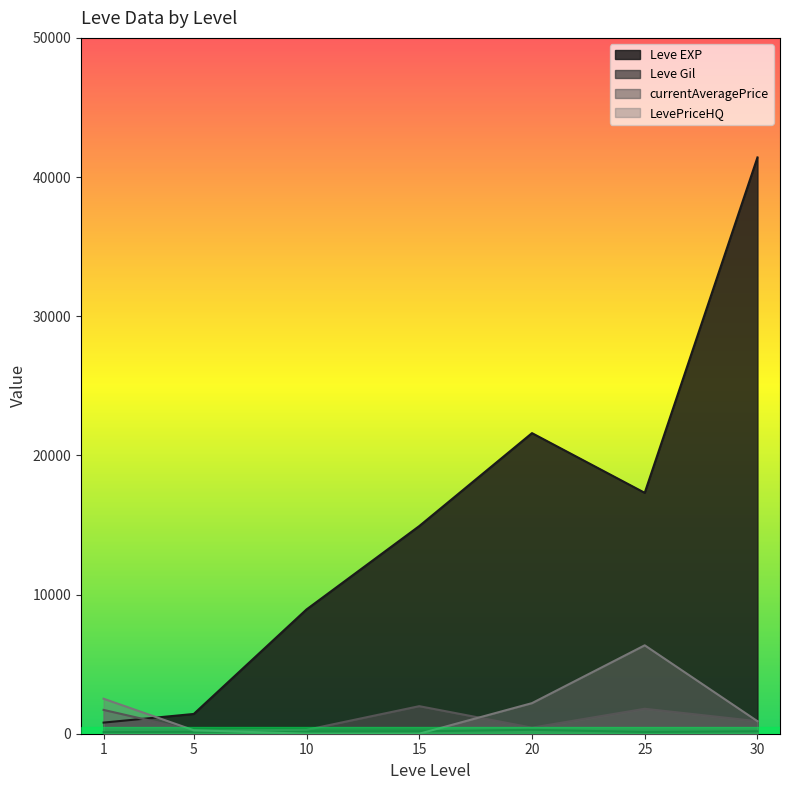

Does the chart display data point markers on the line(s)?

No